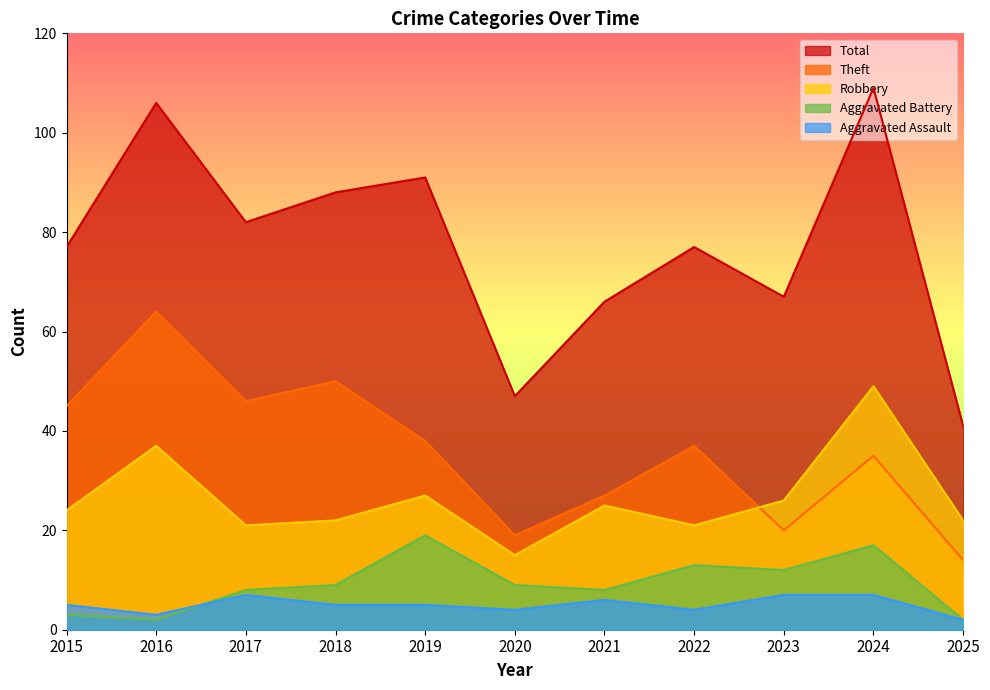

Which series has the widest spread of values?

Total